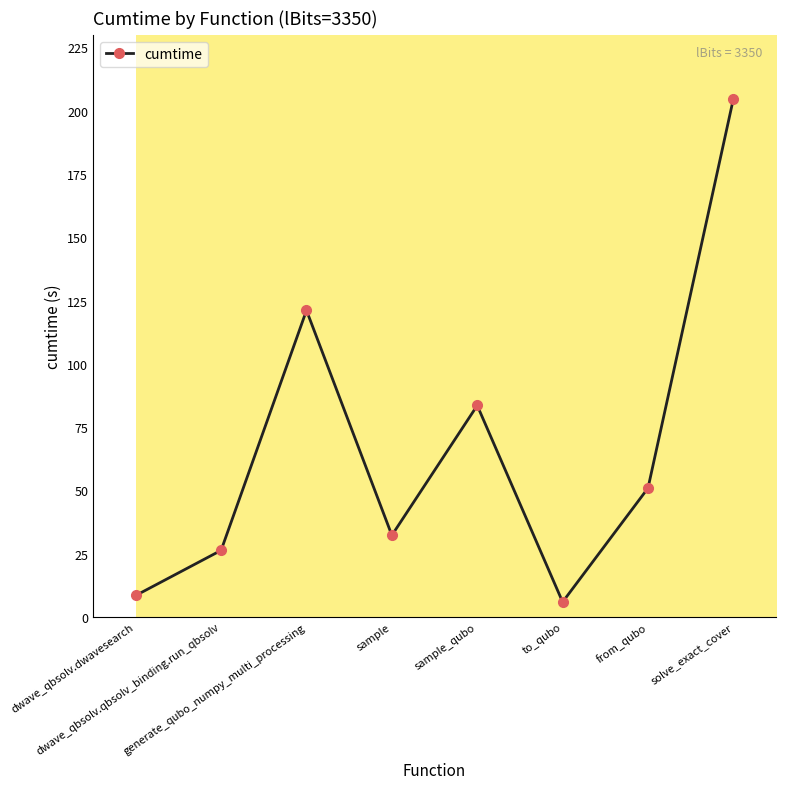

Reading right to left, extract all data points from this chart.

solve_exact_cover=204.7	from_qubo=50.9	to_qubo=5.9	sample_qubo=83.6	sample=32.3	generate_qubo_numpy_multi_processing=121.1	dwave_qbsolv.qbsolv_binding.run_qbsolv=26.3	dwave_qbsolv.dwavesearch=8.5